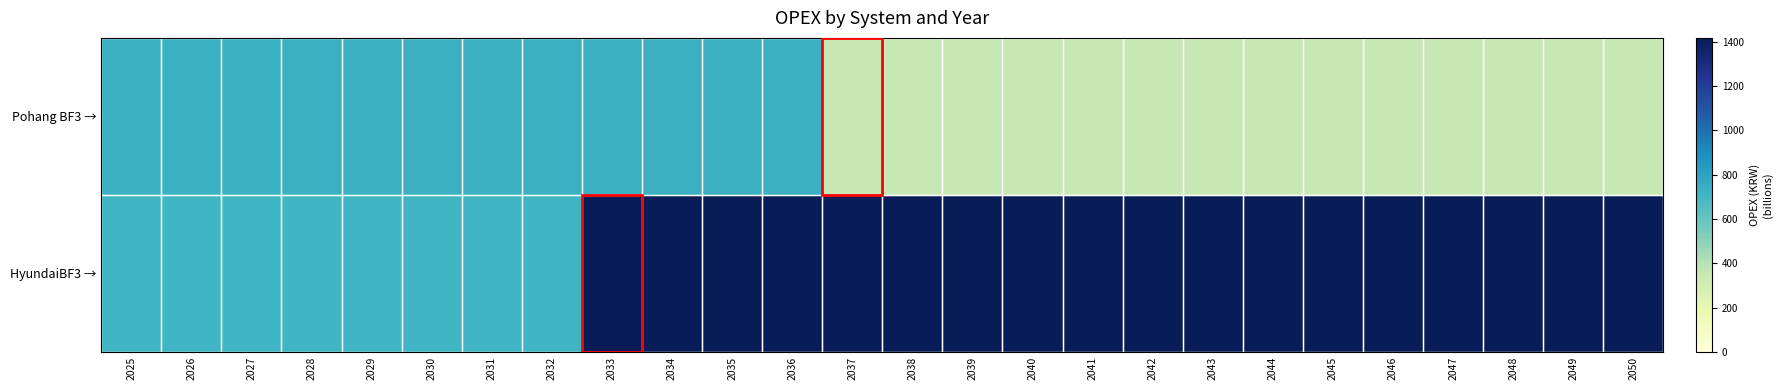

Which series has the widest spread of values?

HyundaiBF3 →